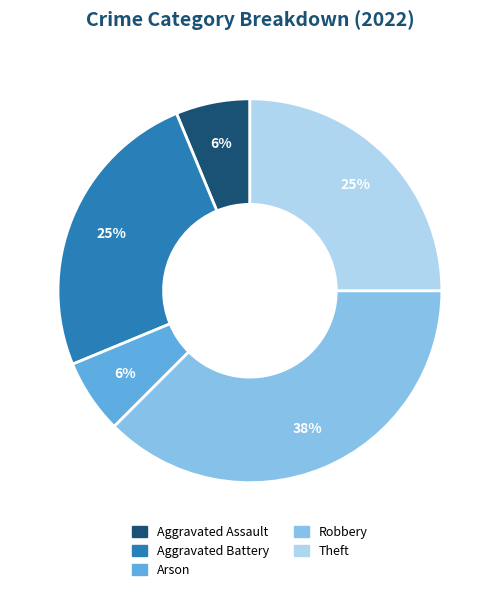

What percentage is the Aggravated Assault slice, to the nearest percent?

6%